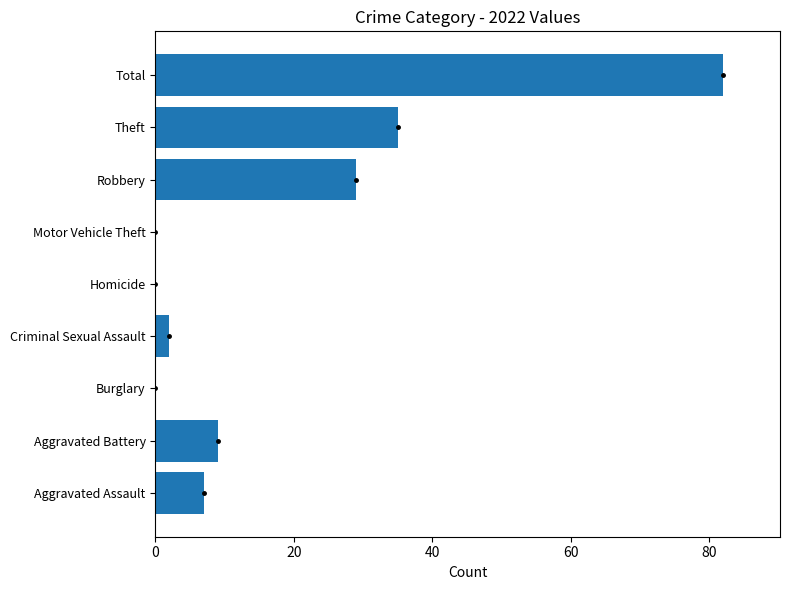

Does the chart contain stacked bars?

No